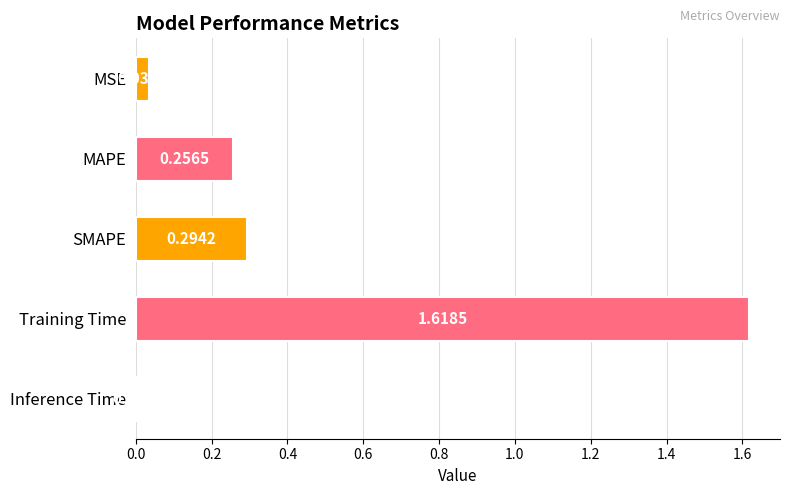

At which label is the value closest to 0?

Inference Time